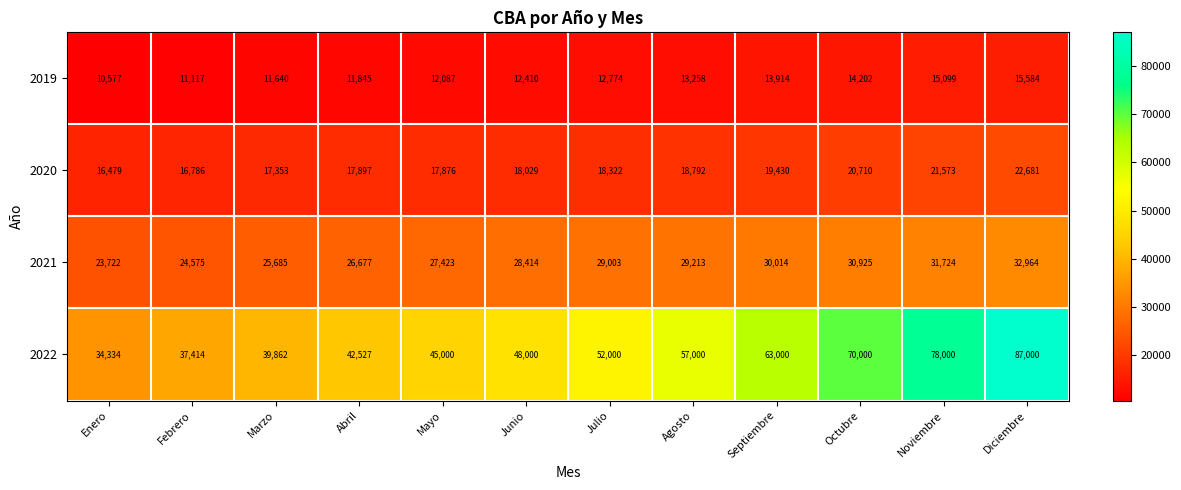

Count the number of categories in the chart.

12